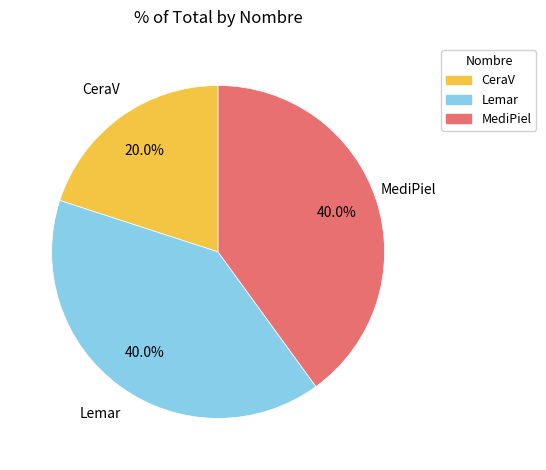

Which has a higher value, Lemar or CeraV?

Lemar